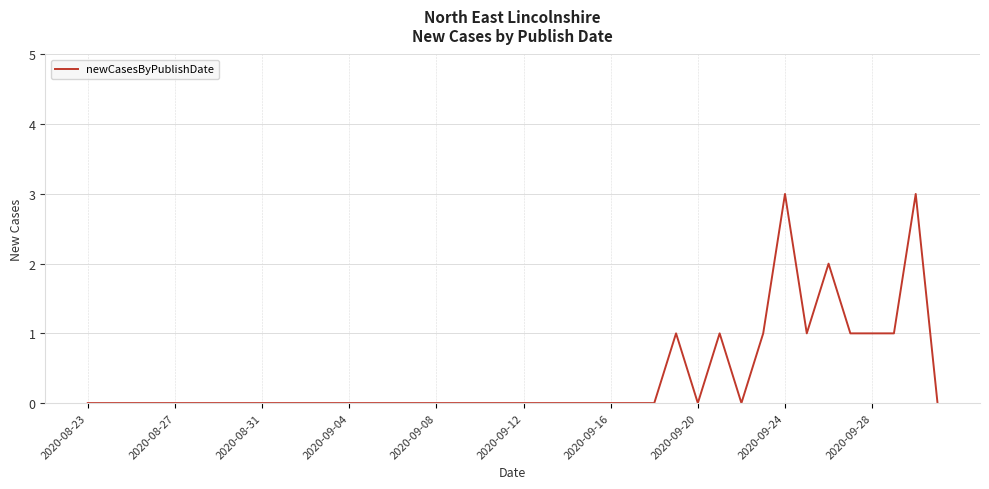

What is the difference between the maximum and minimum values?

3